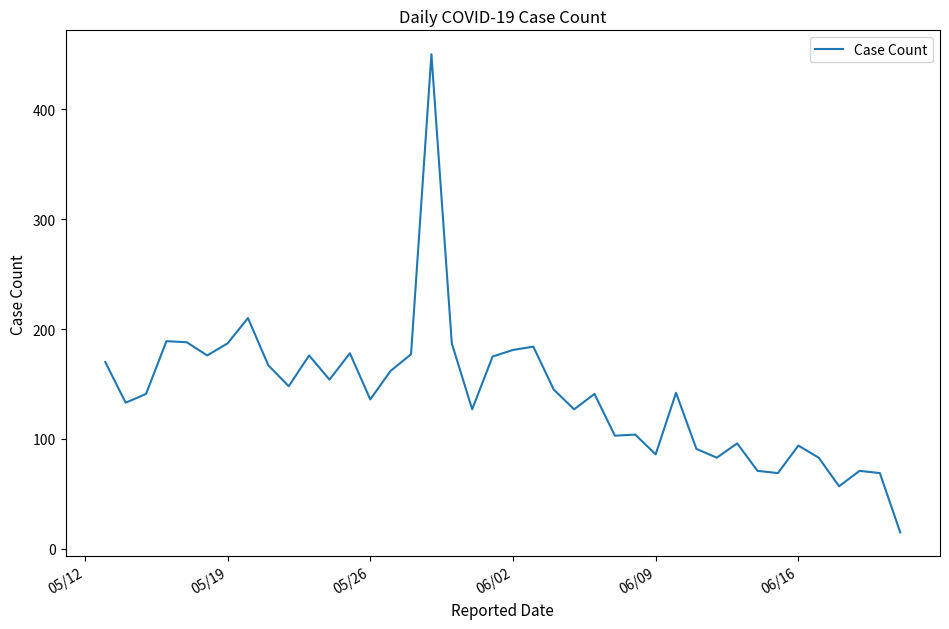

What is the difference between the maximum and minimum values?

435